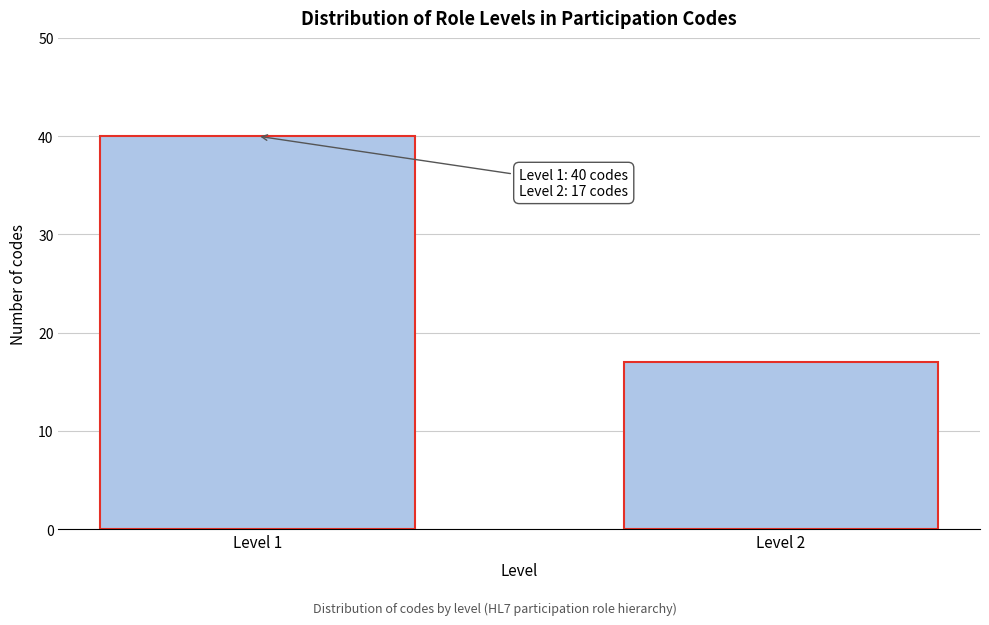

Reading right to left, transcribe all the data shown in this chart.

Level 2=17	Level 1=40